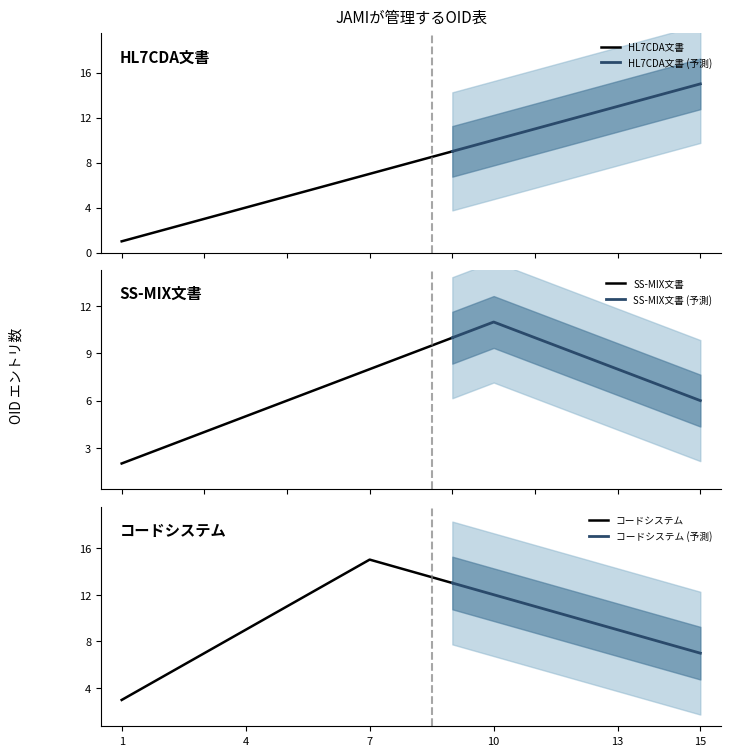

True or false: コードシステム and SS-MIX文書 cross at least once.

False